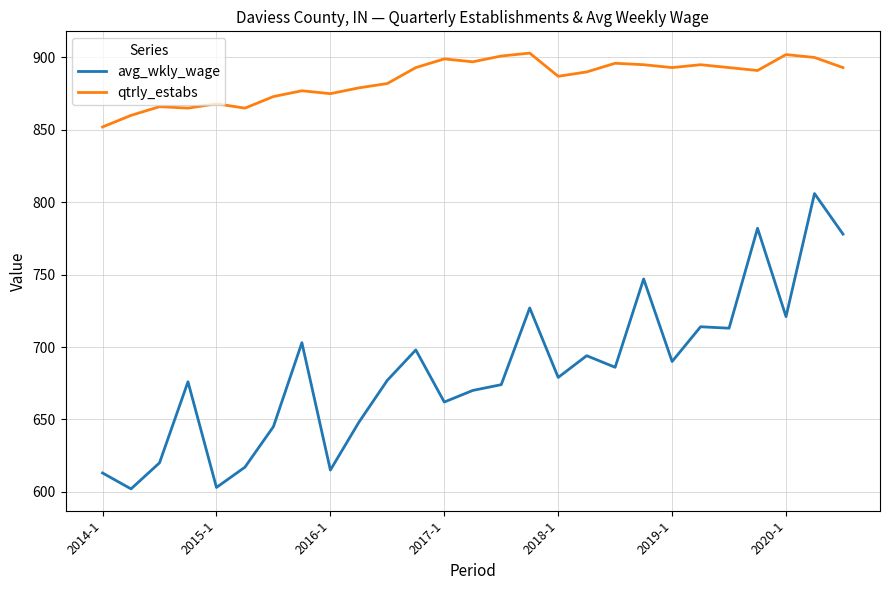

Rank the series by their maximum value, from lowest to highest.

avg_wkly_wage, qtrly_estabs